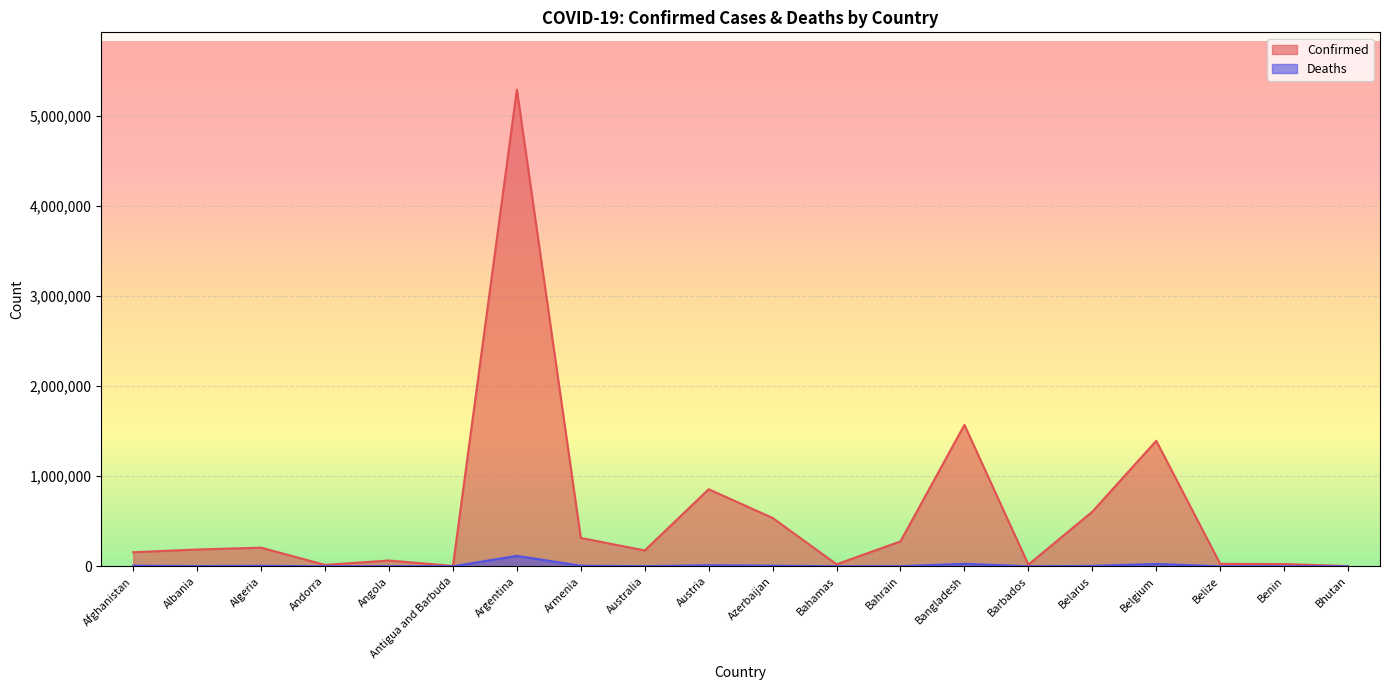

How many lines are shown in the chart?

2